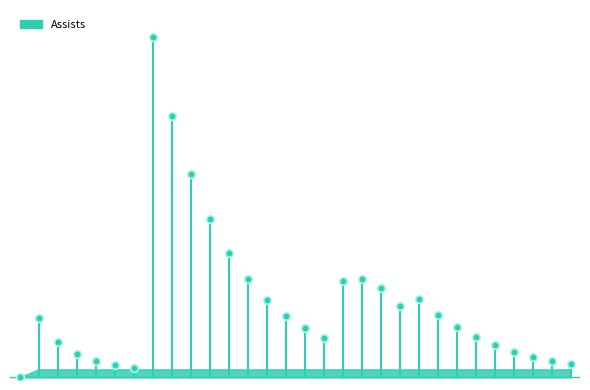

Which has a higher value, 9292019 or 9202019?

9202019